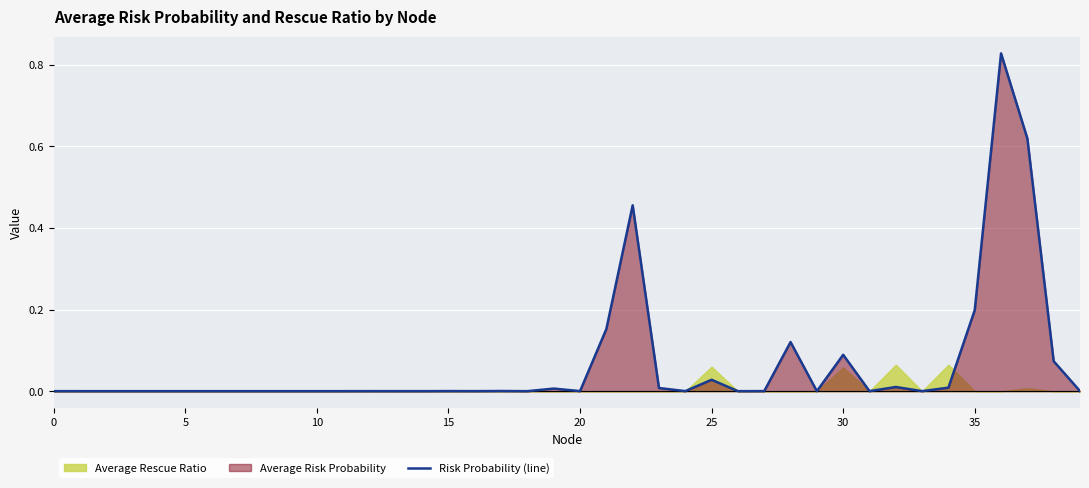

Reading left to right, transcribe all the data shown in this chart.

0.0	0.0	0.0	0.0	0.0	0.0	0.0	0.0	0.0	0.0	0.0	0.0	0.0	0.0	0.0	0.0	0.0	0.0	0.0	0.0	0.0	0.2	0.5	0.0	0.0	0.0	0.0	0.0	0.1	0.0	0.1	0.0	0.0	0.0	0.0	0.2	0.8	0.6	0.1	0.0